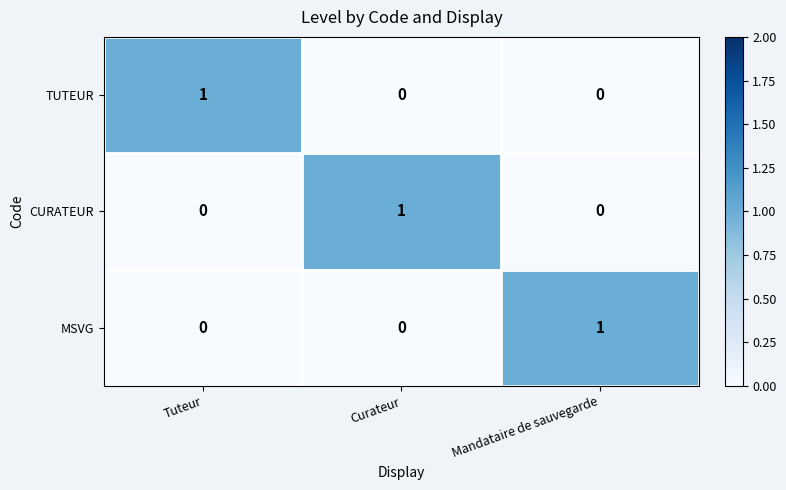

Reading left to right, list all the values displayed in this chart.

TUTEUR: 1	0	0
CURATEUR: 0	1	0
MSVG: 0	0	1